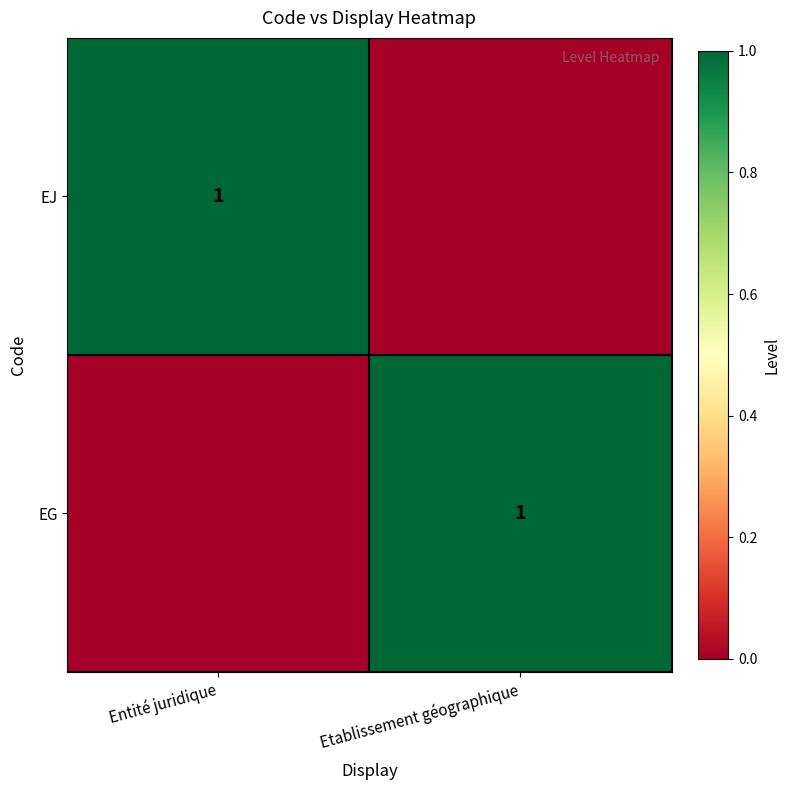

The value of EJ at Entité juridique is 1. True or false?

True